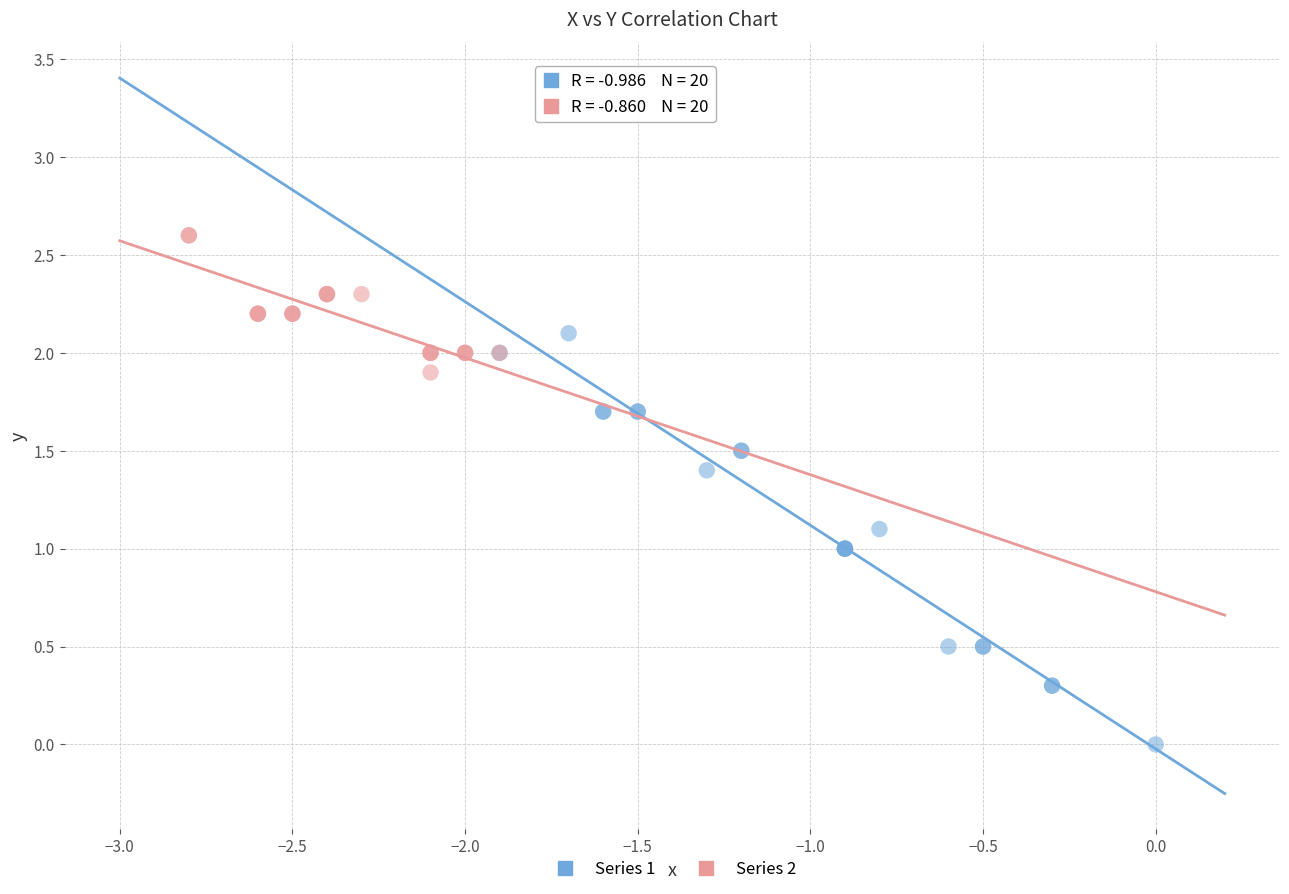

Which series reaches the minimum Y coordinate?

Series 1